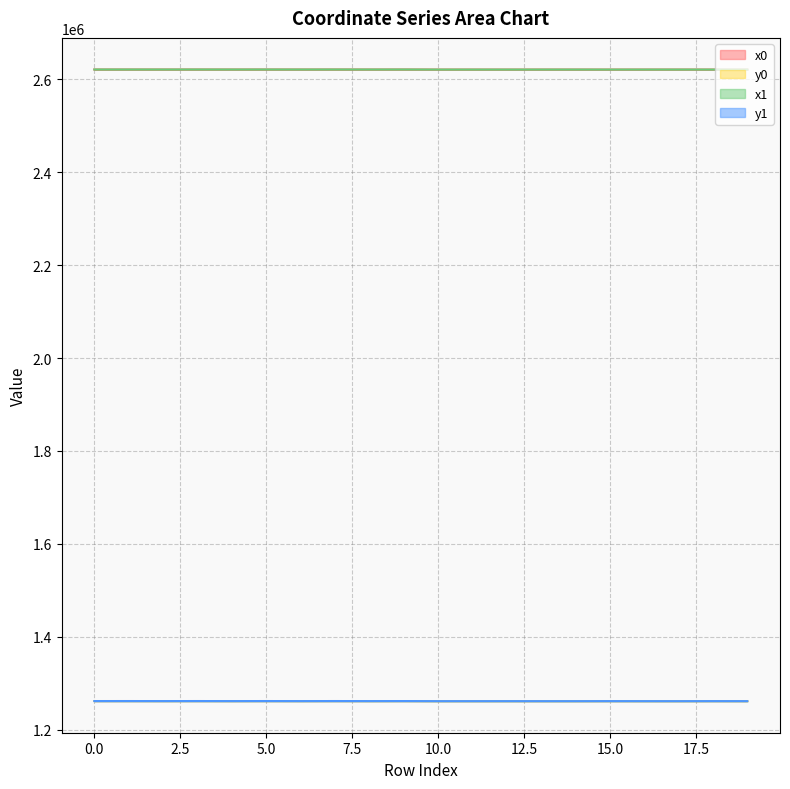

At 18, list the series in order from largest to smallest.

x0, x1, y0, y1